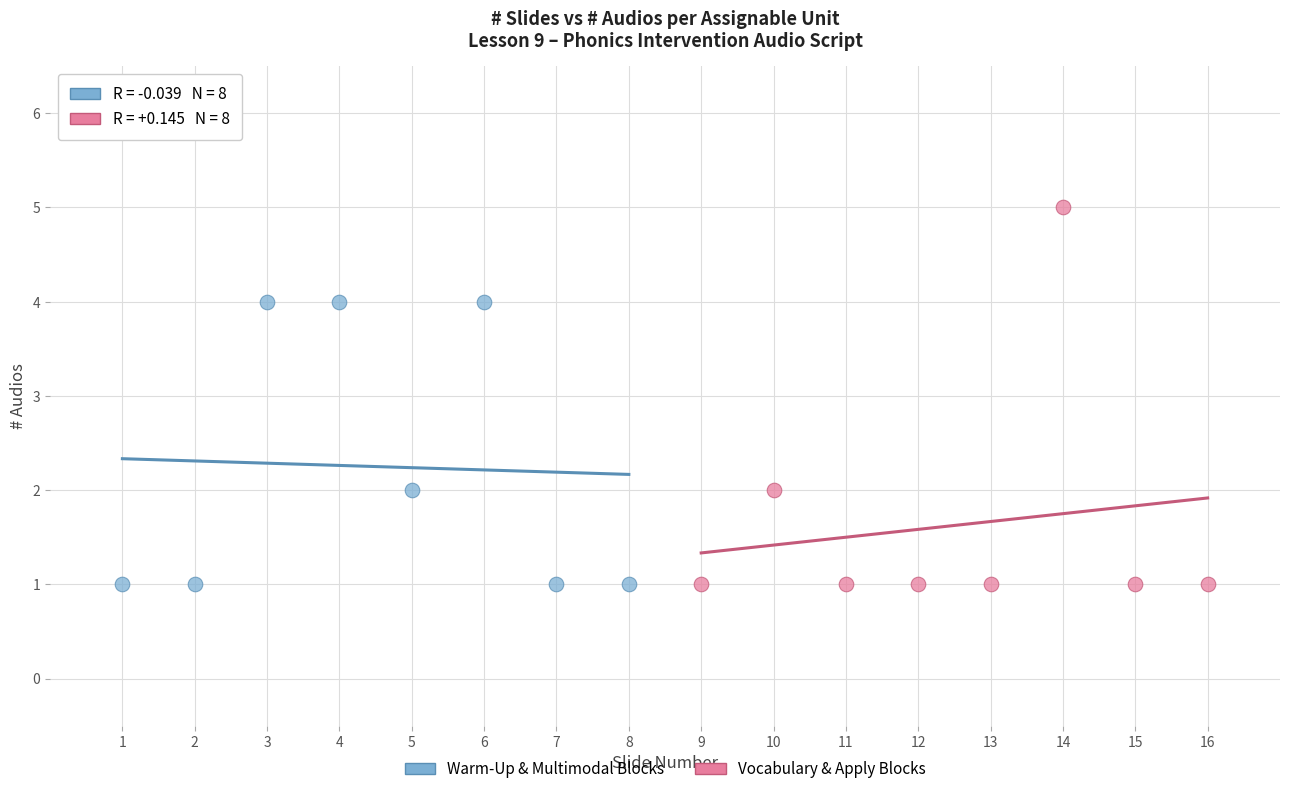

Which series has the widest spread of Y values?

Vocabulary & Apply Blocks